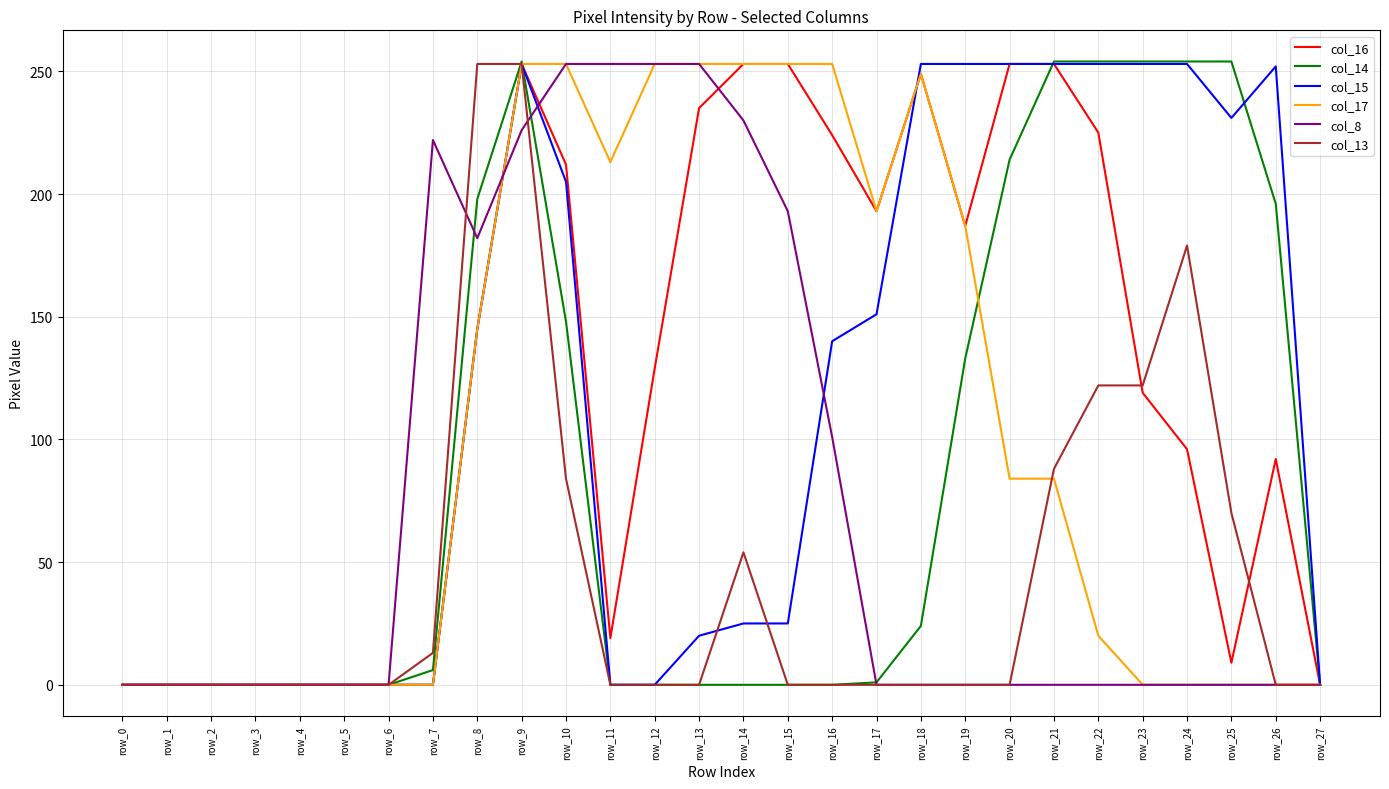

The col_16 series shows 0 at row_6. True or false?

True